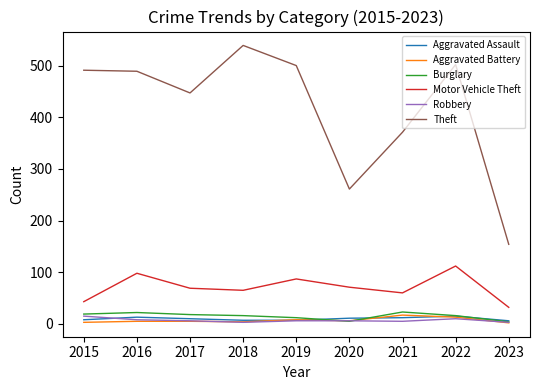

True or false: Motor Vehicle Theft and Aggravated Assault intersect in this chart.

False